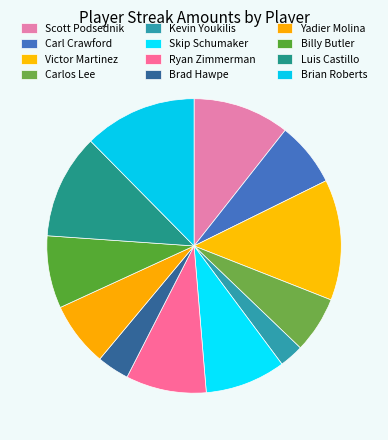

Does any single category account for the majority?

No